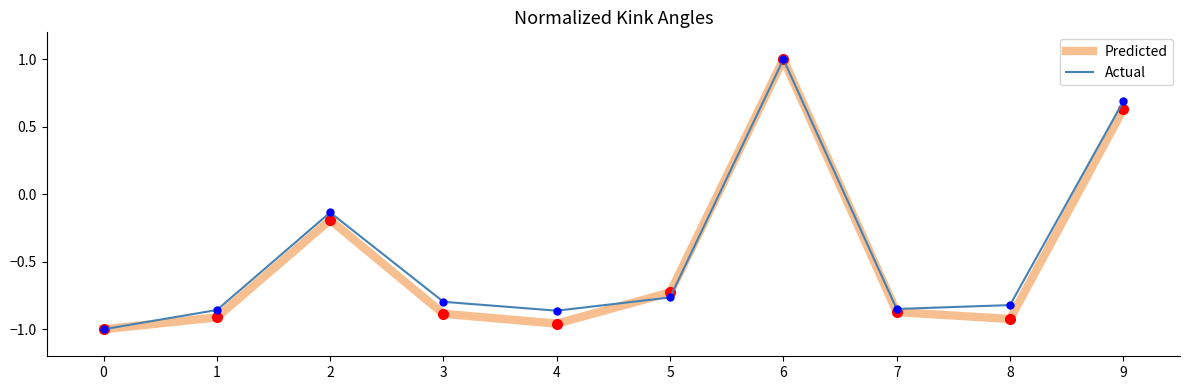

Between 1 and 4, which series saw the biggest shift?

Predicted